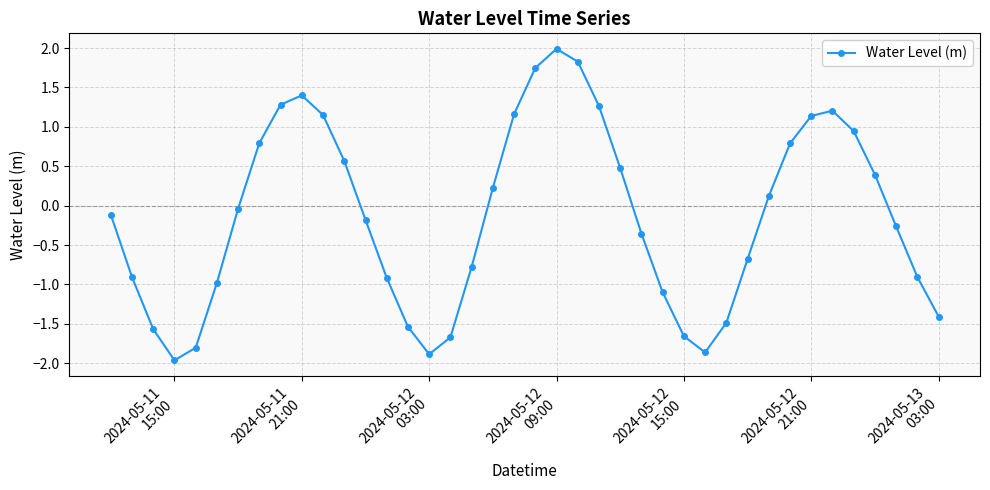

What is the sum of all values?

-5.6